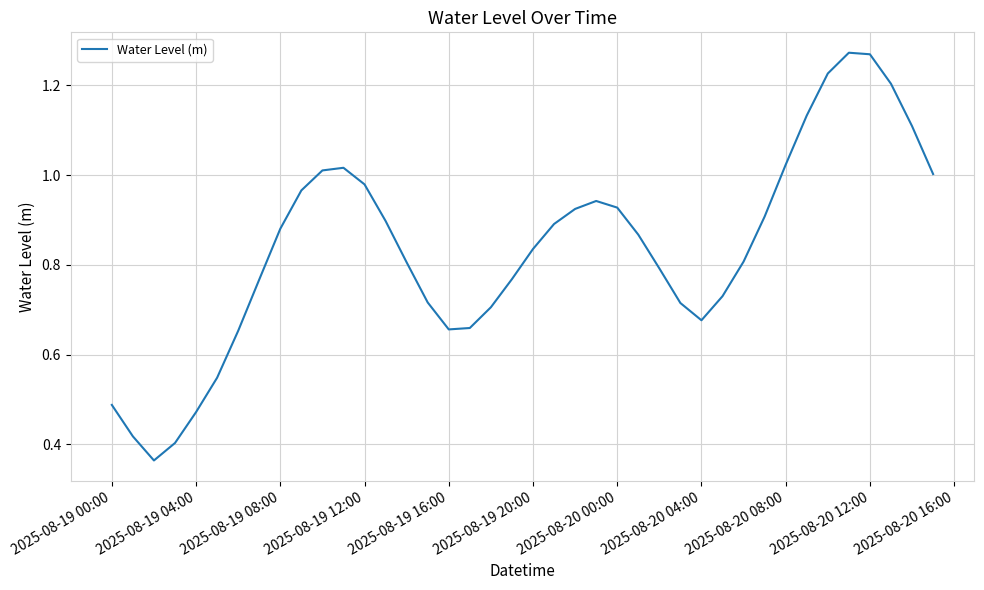

Is it true that the value at 2025-08-19 12:00 is 0.2?

False